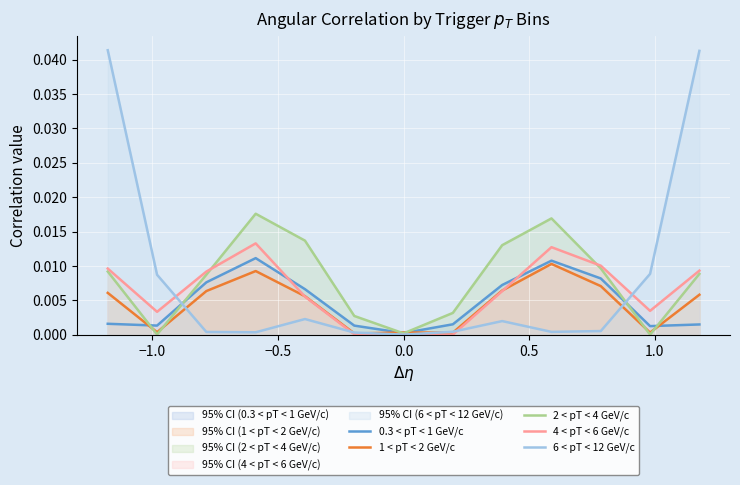

List the series in order of their peak value, lowest first.

1 < pT < 2 GeV/c, 0.3 < pT < 1 GeV/c, 4 < pT < 6 GeV/c, 2 < pT < 4 GeV/c, 6 < pT < 12 GeV/c